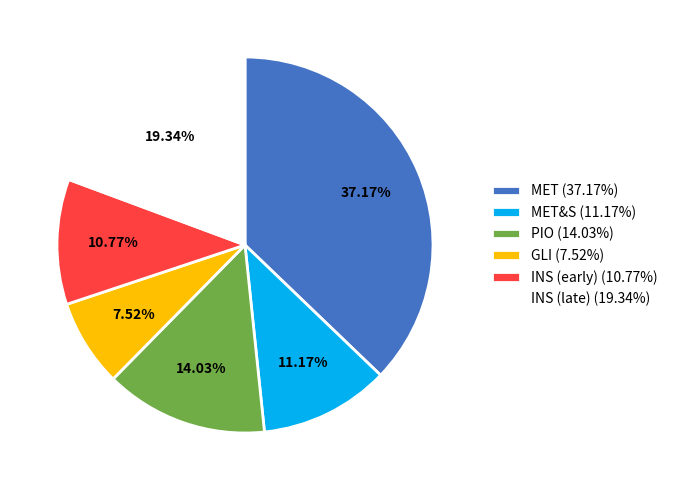

Is there a majority slice in this chart?

No